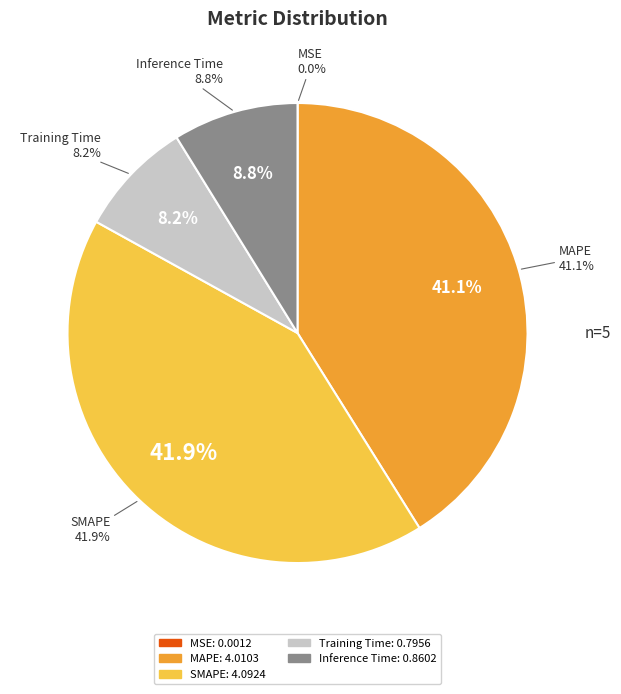

To the nearest percent, what is the combined percentage of MAPE and SMAPE?

83%